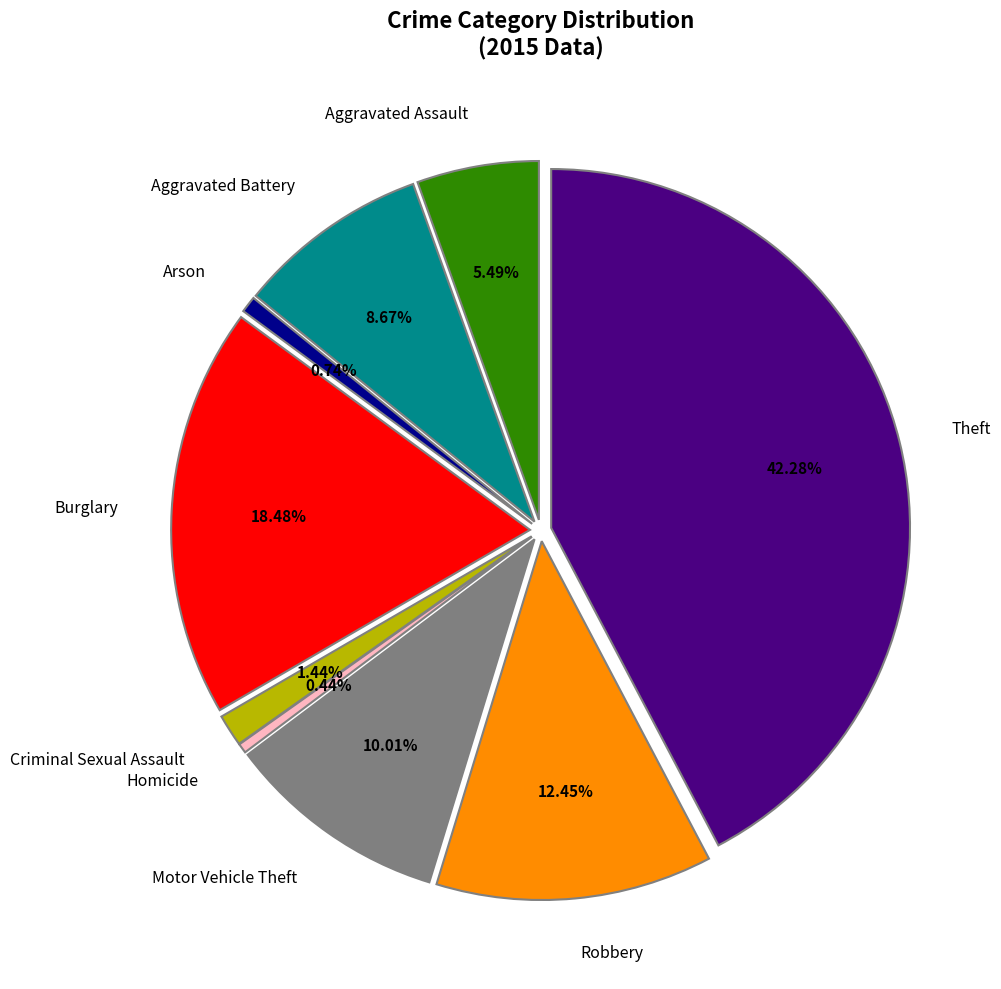

Is there any slice that represents more than half of the pie?

No